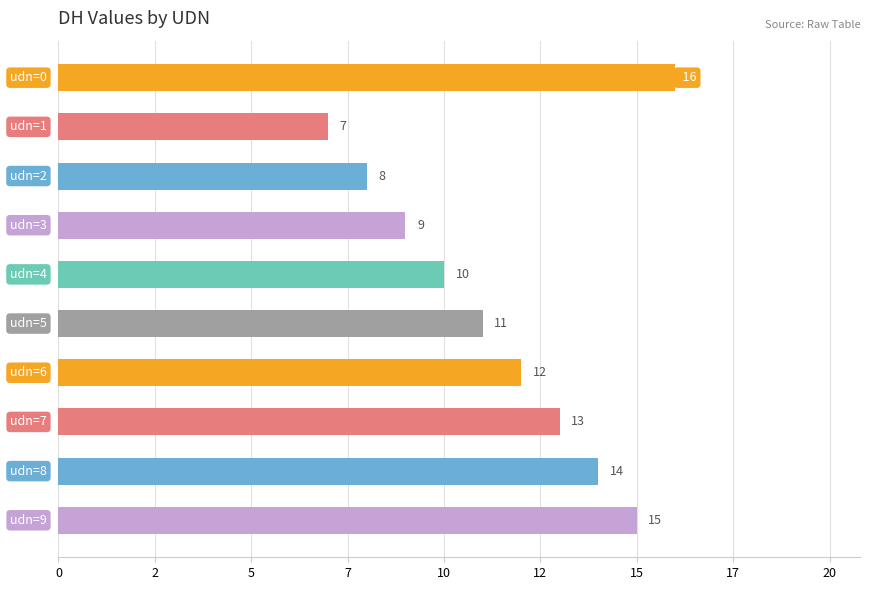

How many values are below 12?

5